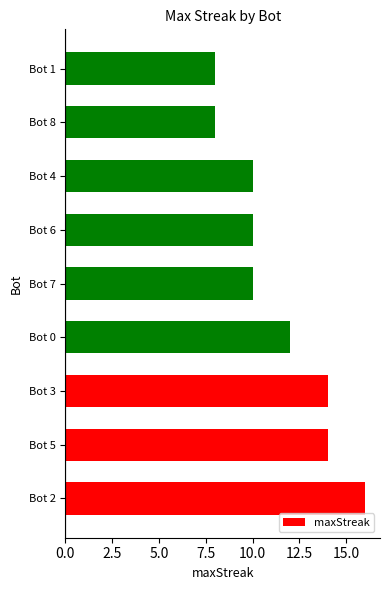

Which label corresponds to the largest value in the chart?

Bot 2